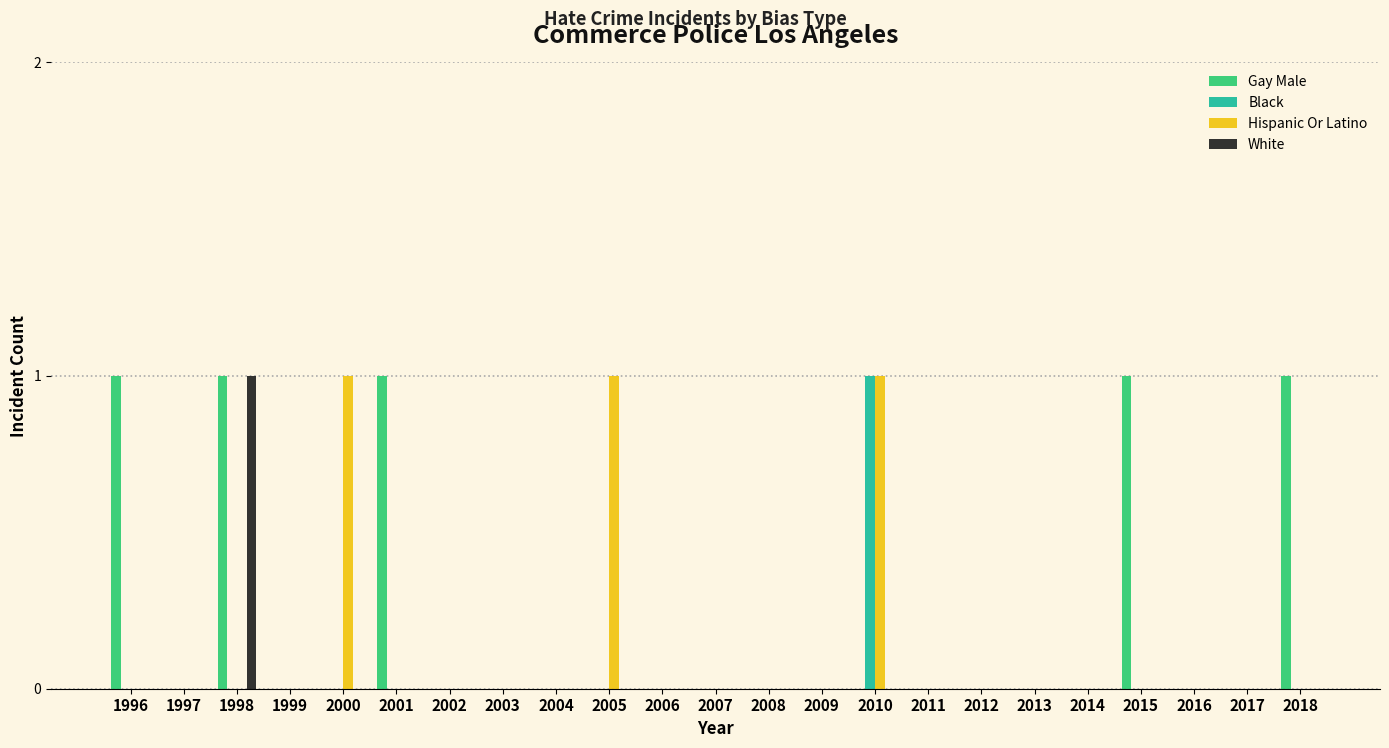

True or false: Gay Male has a value of 1 at 1996.

True